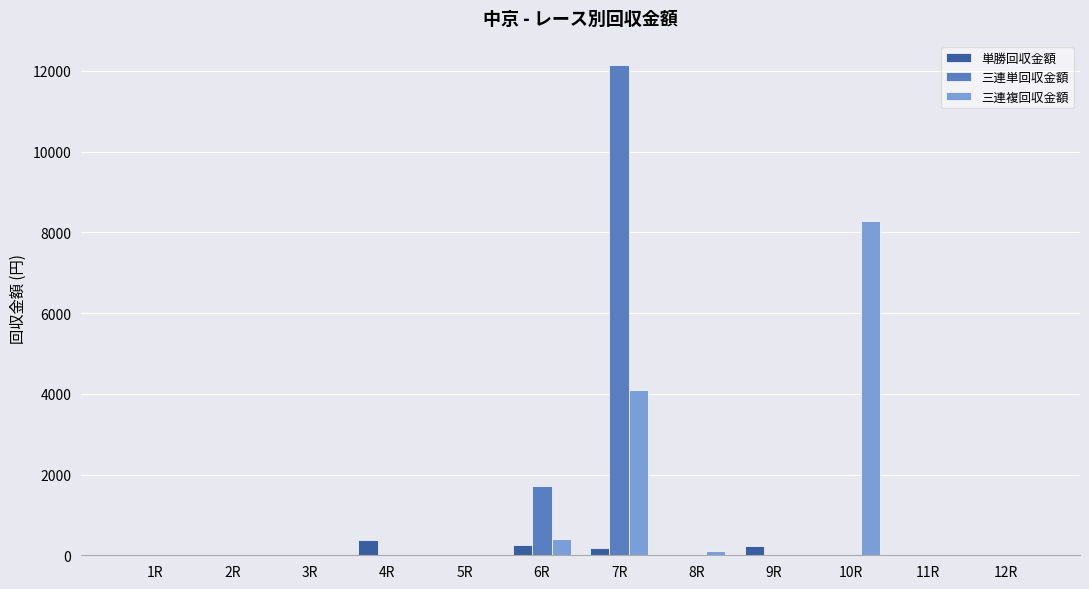

How many groups of bars are there?

12